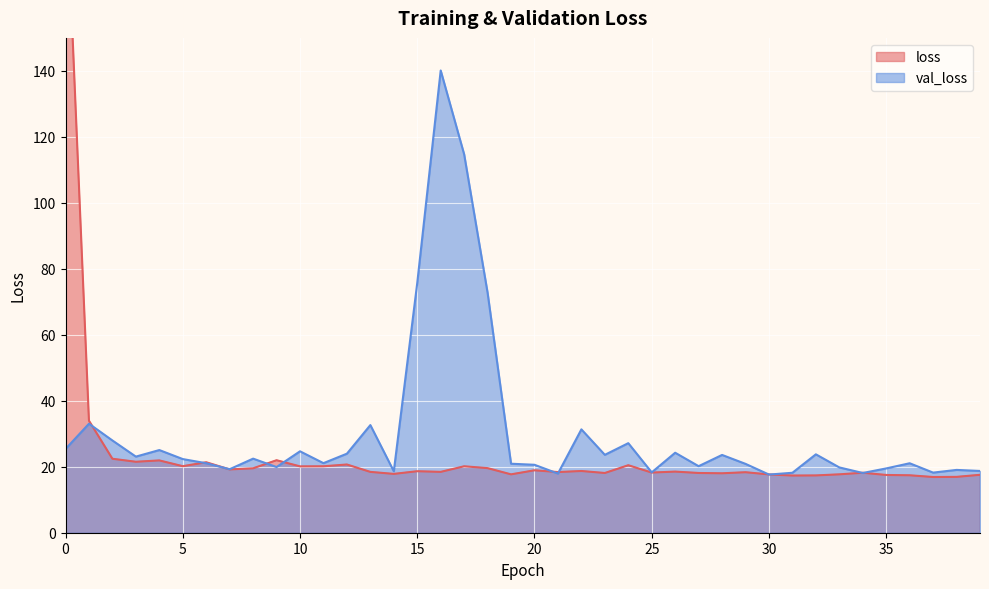

What is the value of the loss point at the 26th from the left?

18.2